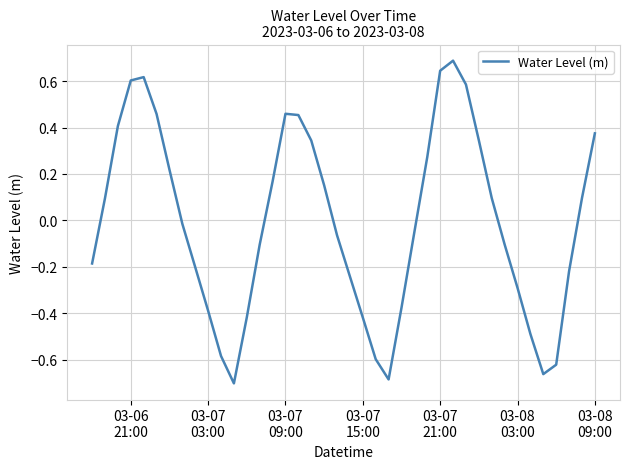

What is the difference between the maximum and minimum values?

1.4